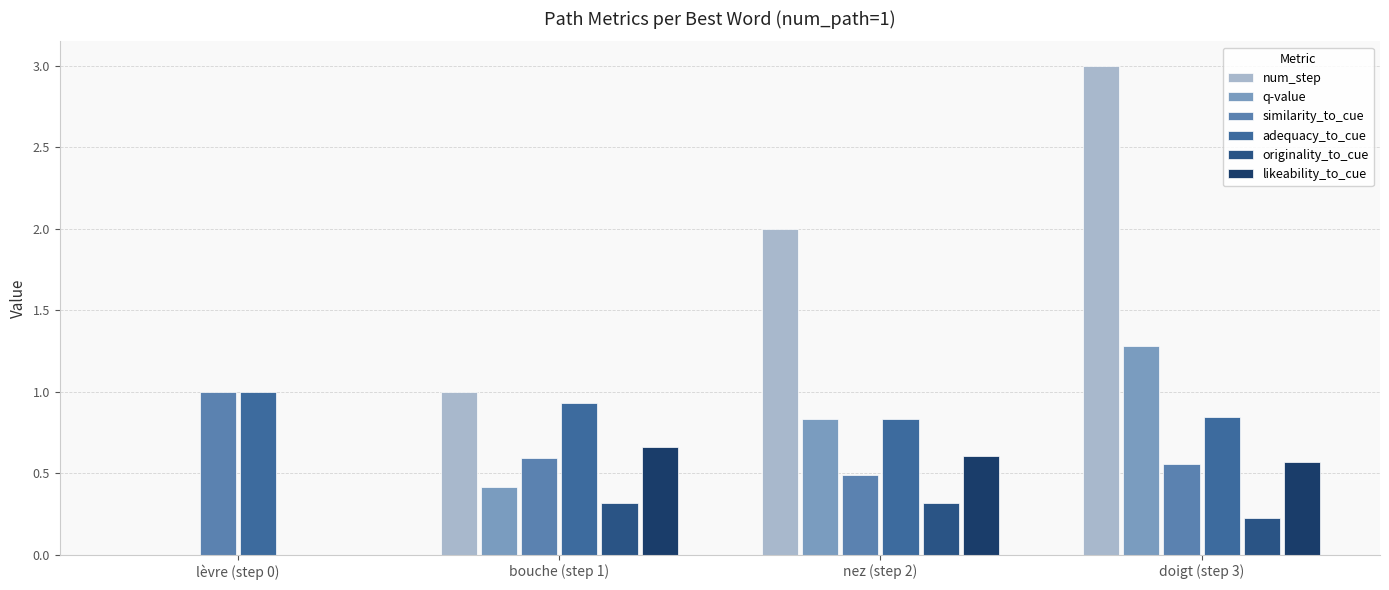

What is the label of the 3rd bar from the left?

nez (step 2)